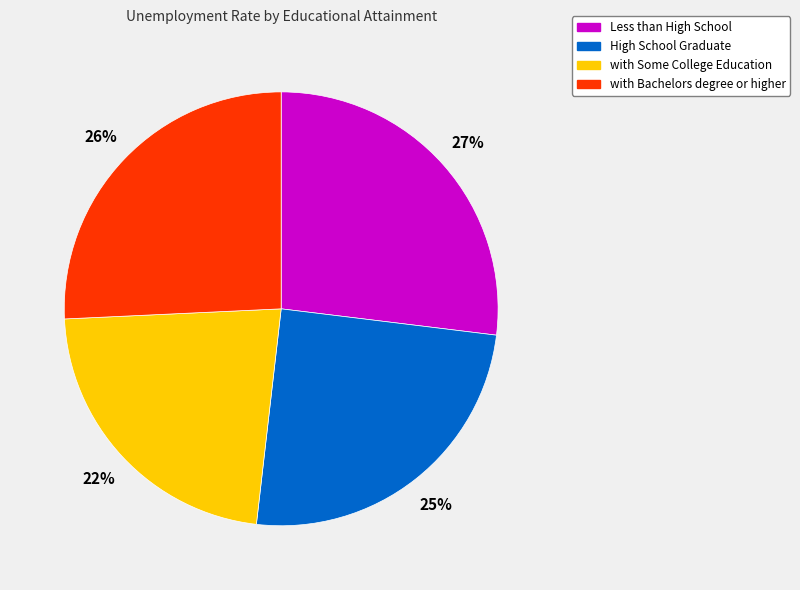

The High School Graduate slice represents 34% of the pie. True or false?

False